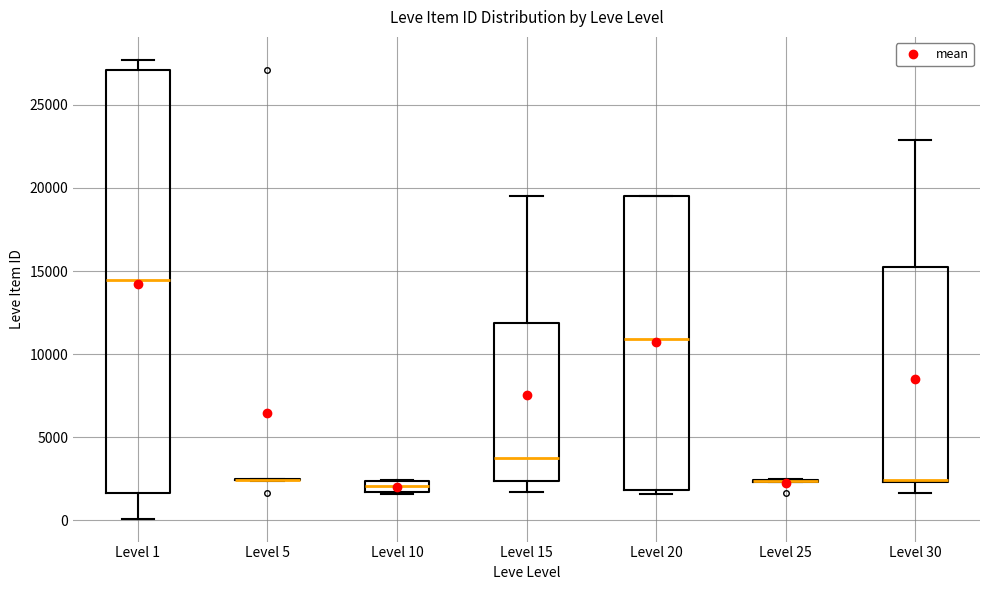

Which box is the tallest, from its lower edge to its upper edge?

Level 1